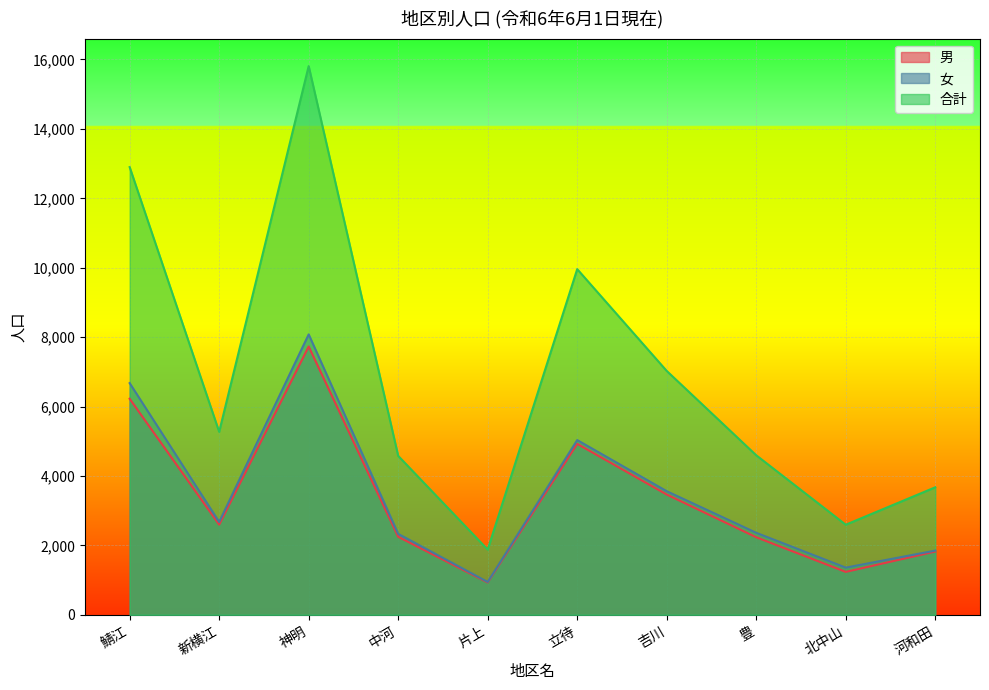

What is the smallest value displayed?

931